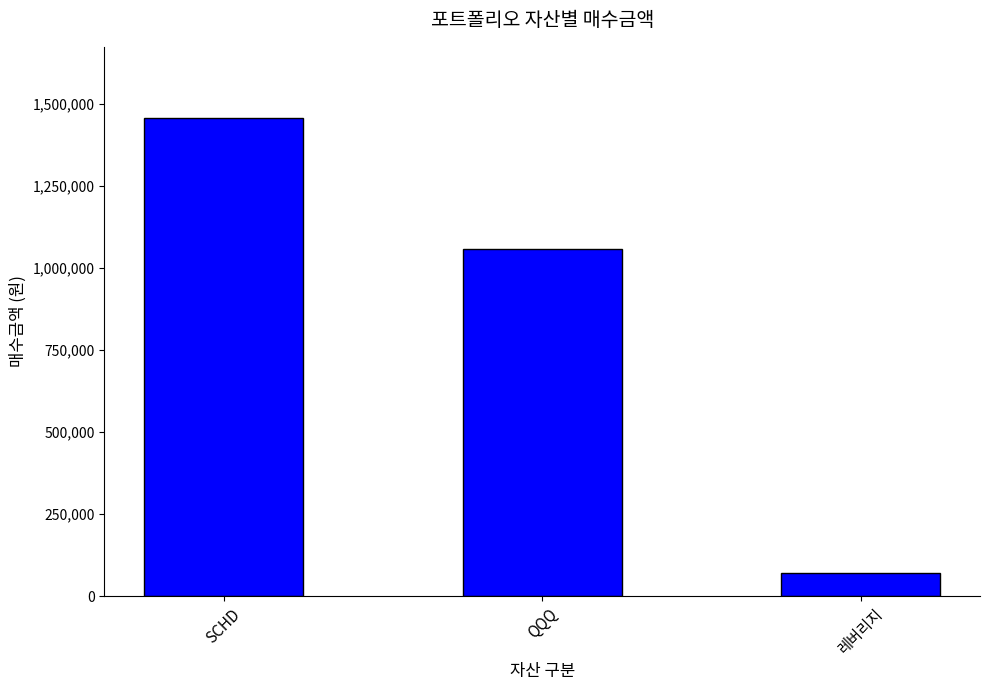

The chart shows a value of 1057780 at QQQ. True or false?

True